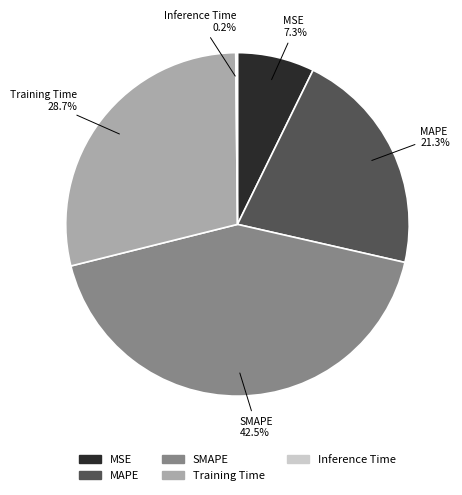

What is the ratio of the value at MSE to the value at SMAPE?

0.2